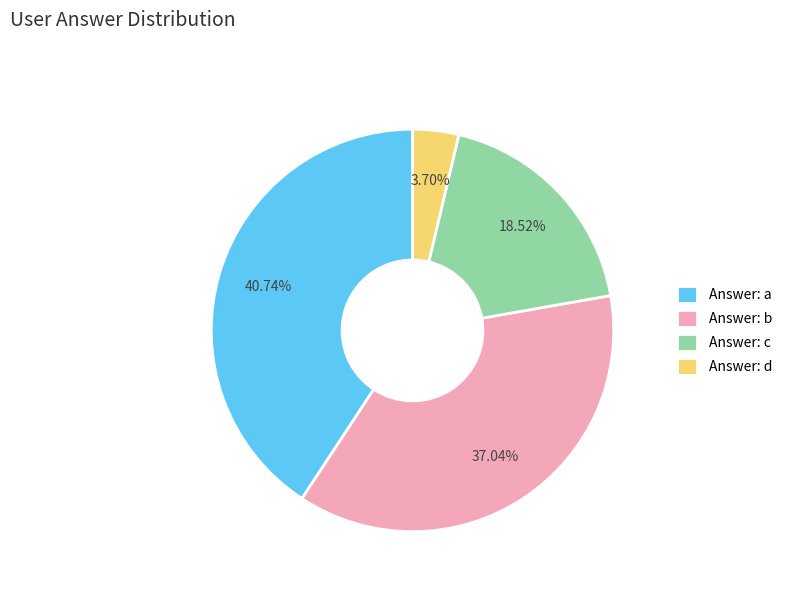

Approximately how many times larger is the value at Answer: a compared to Answer: d?

11.0